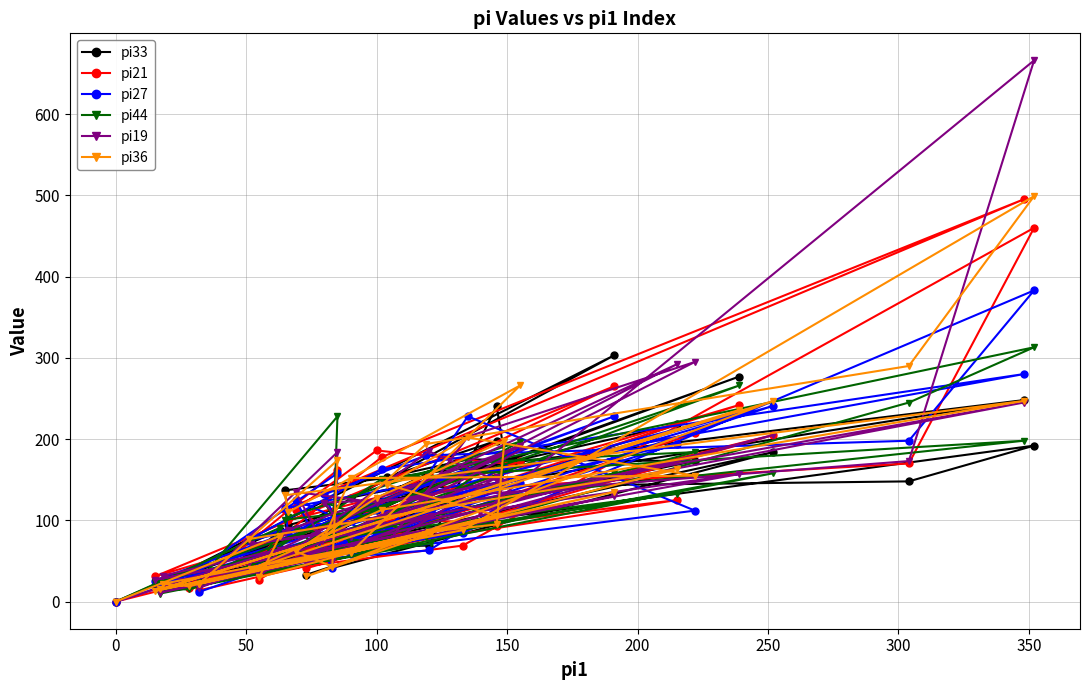

How many values in the pi19 series are below 106?

20